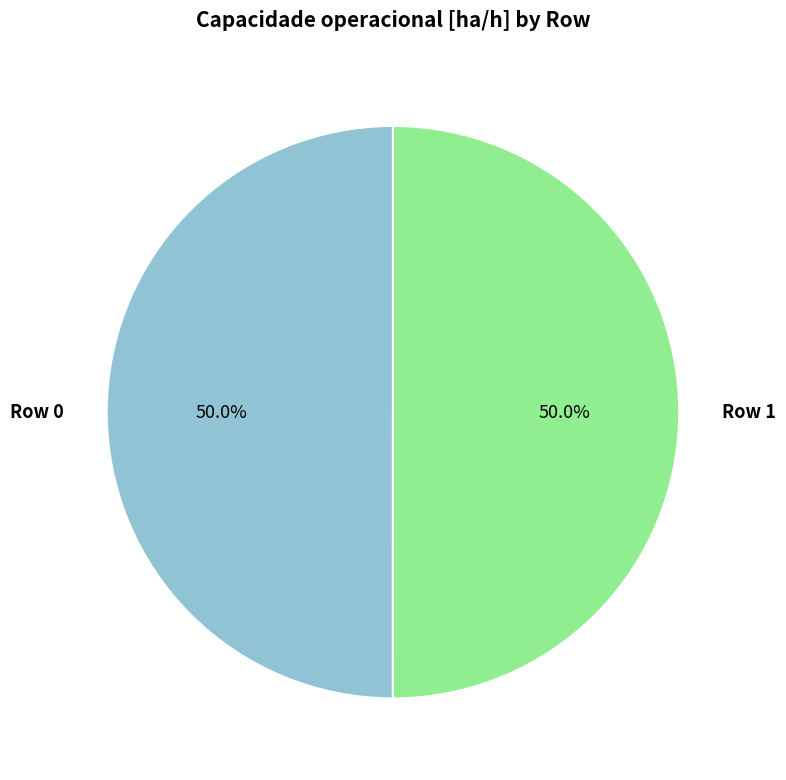

What percentage is NOT represented by Row 1?

50.0%